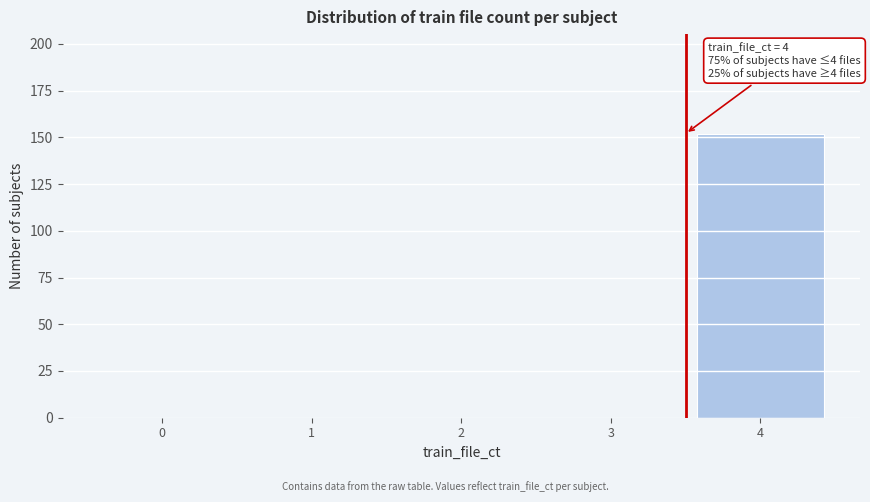

Reading left to right, extract all data points from this chart.

0=0	1=0	2=0	3=0	4=152